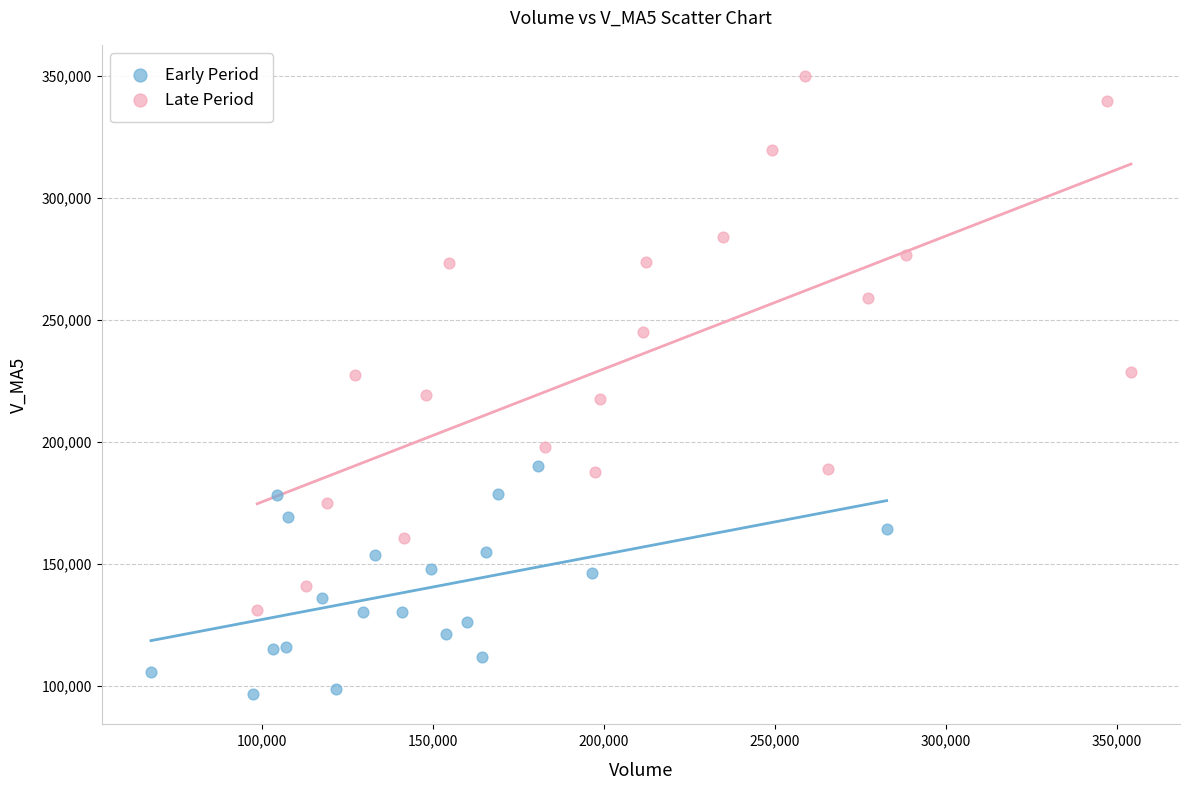

Which series has the largest Y range (max minus min)?

Late Period